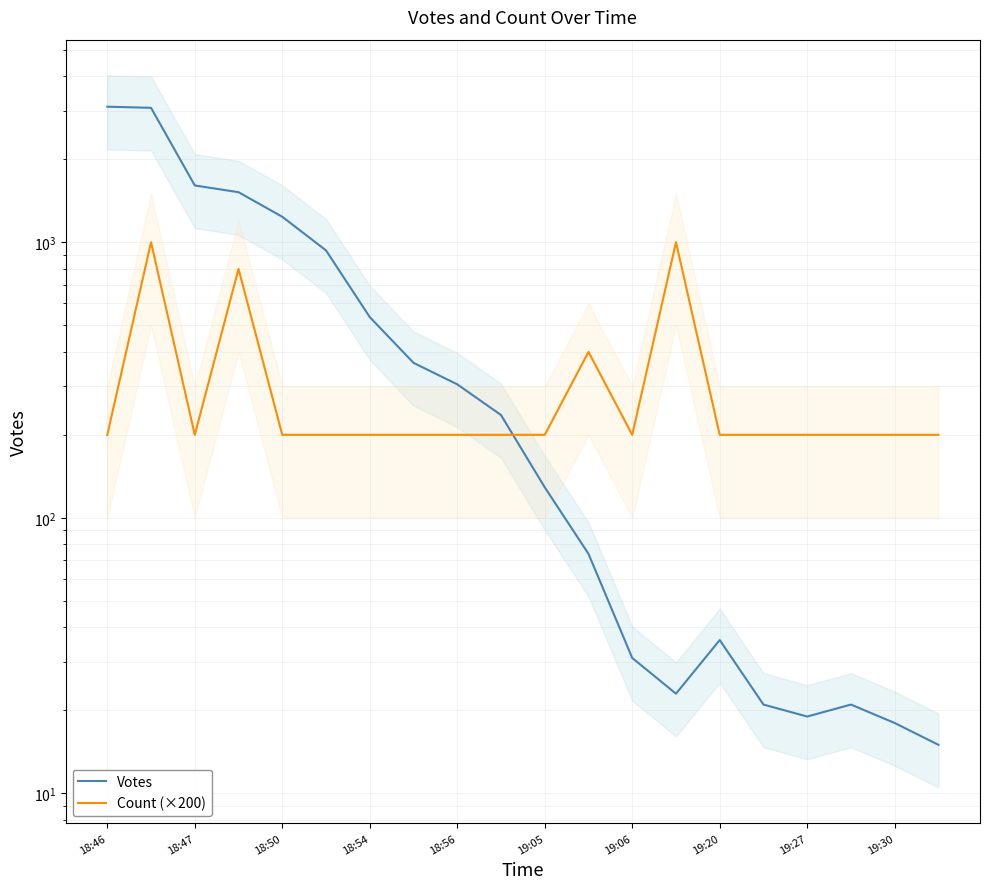

True or false: Votes has more than 1 points higher than both neighbors.

True